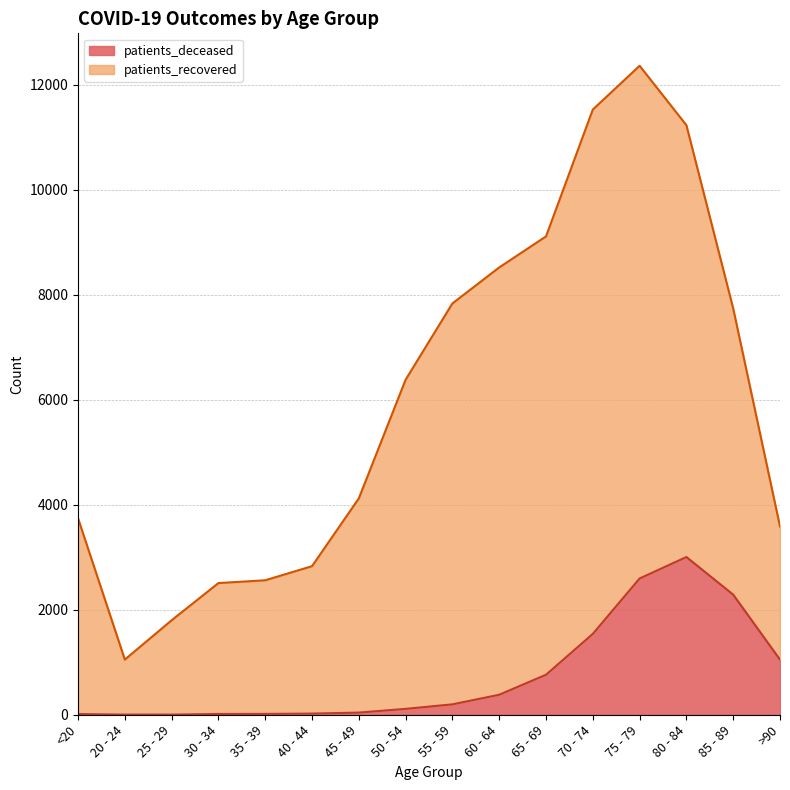

The value at <20 is 13. True or false?

True